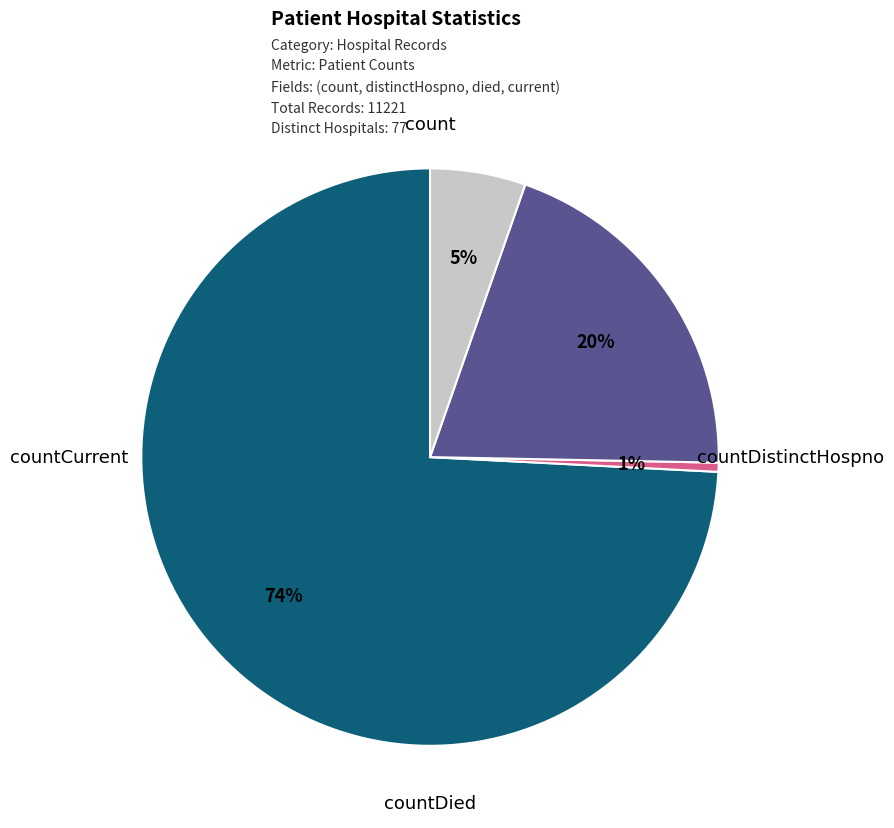

Is there any slice that represents more than half of the pie?

Yes